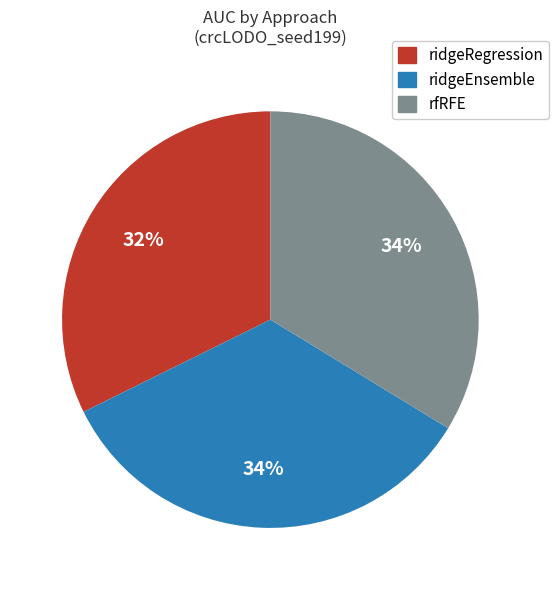

To the nearest percent, what is the average slice percentage?

33%